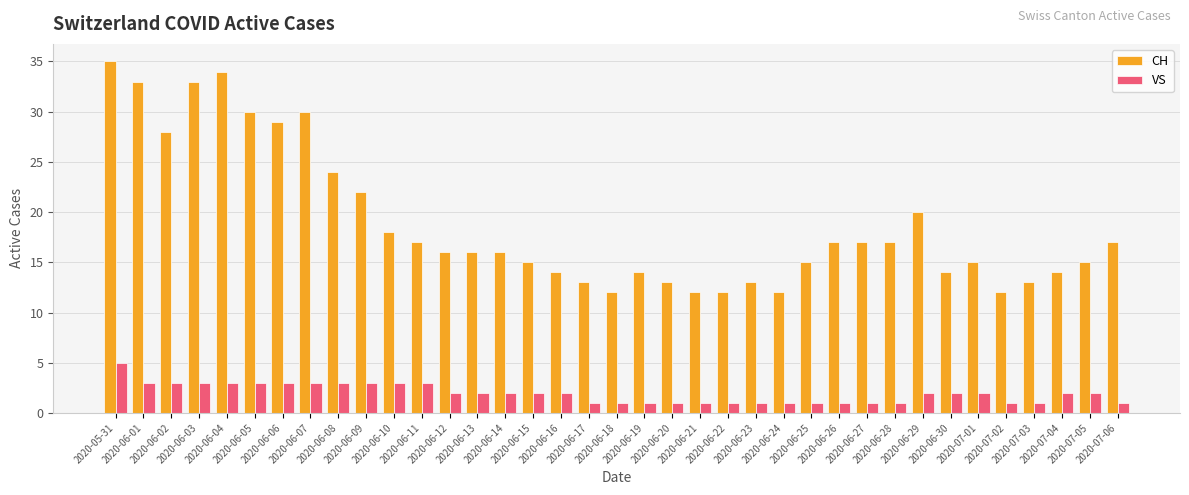

Which series has the widest spread of values?

CH